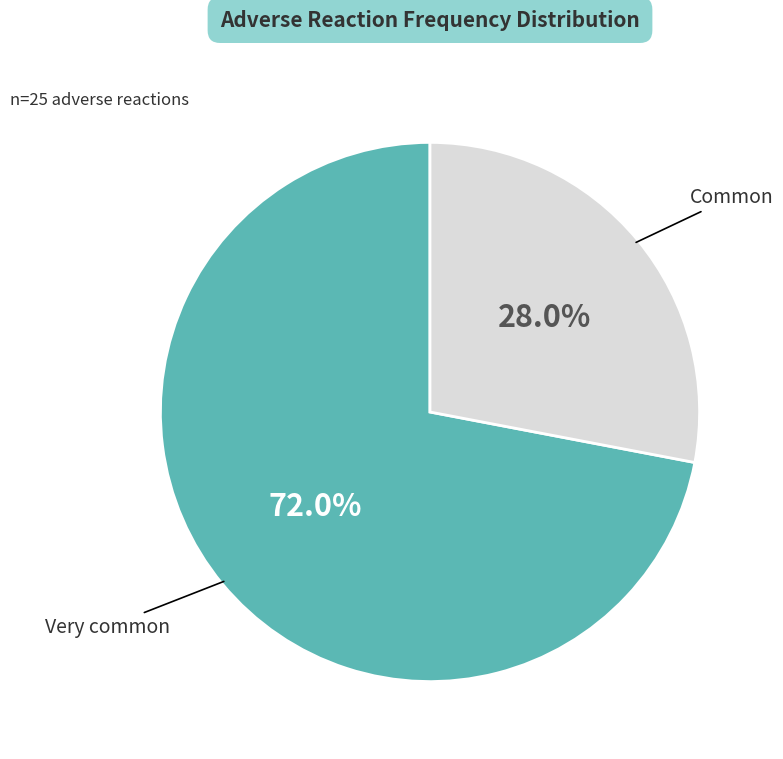

What is the total percentage of Very common and Common?

100.0%